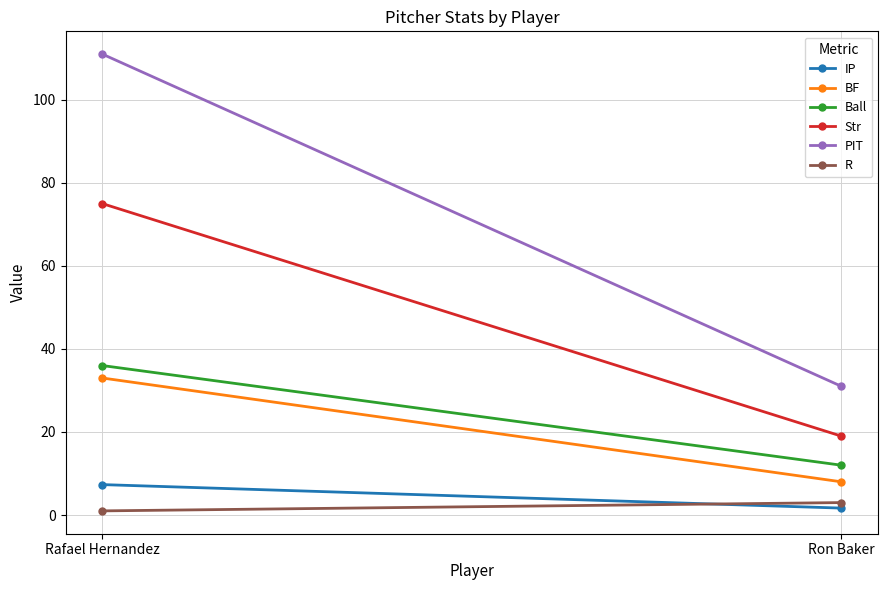

What is the value of the PIT point at the 2nd from the left?

31.0